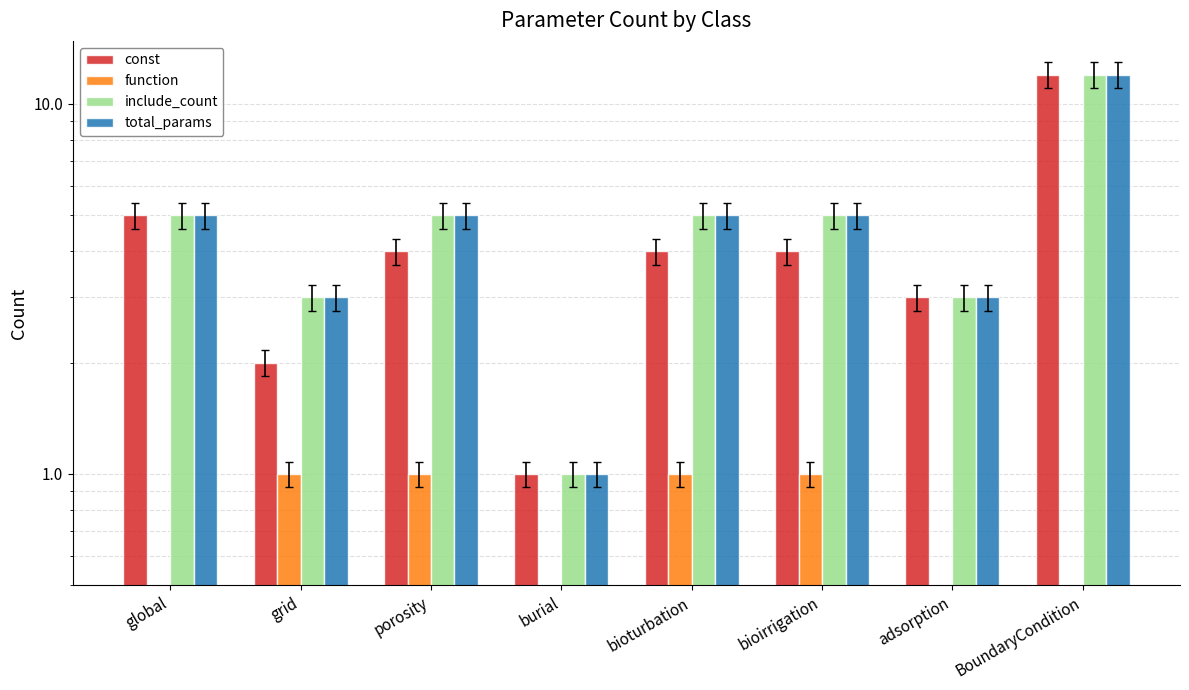

Reading left to right, what are all the values shown in this chart?

const: global=5	grid=2	porosity=4	burial=1	bioturbation=4	bioirrigation=4	adsorption=3	BoundaryCondition=12
function: global=0	grid=1	porosity=1	burial=0	bioturbation=1	bioirrigation=1	adsorption=0	BoundaryCondition=0
include_count: global=5	grid=3	porosity=5	burial=1	bioturbation=5	bioirrigation=5	adsorption=3	BoundaryCondition=12
total_params: global=5	grid=3	porosity=5	burial=1	bioturbation=5	bioirrigation=5	adsorption=3	BoundaryCondition=12